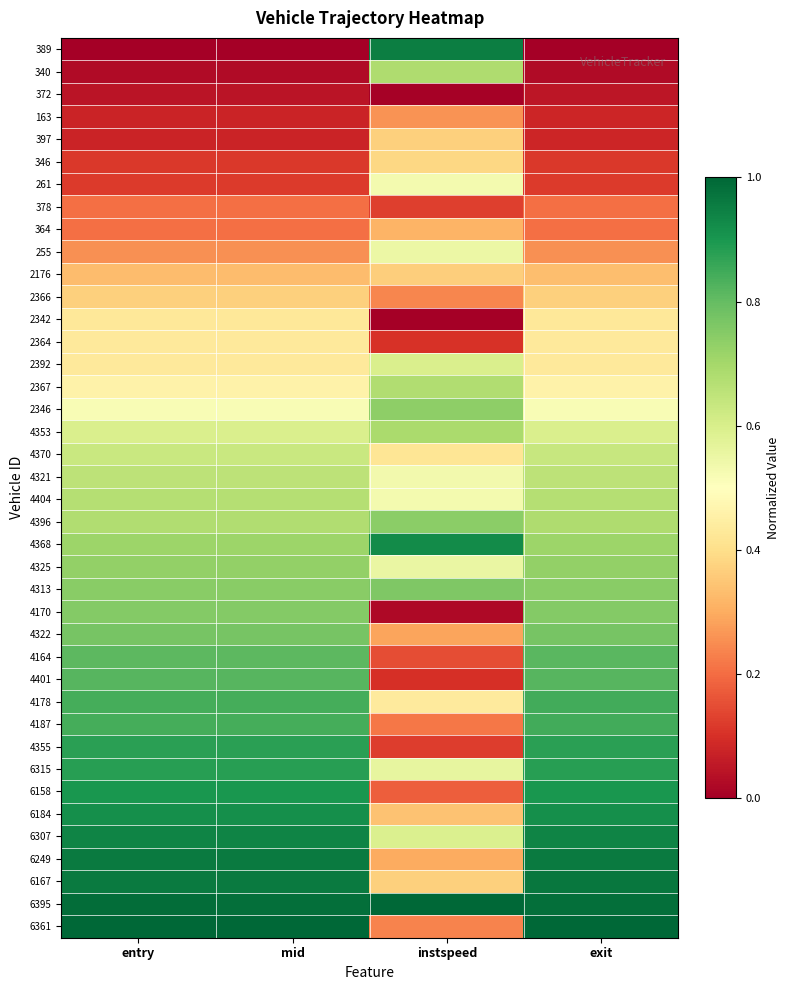

Which label corresponds to the largest value in the chart?

instspeed